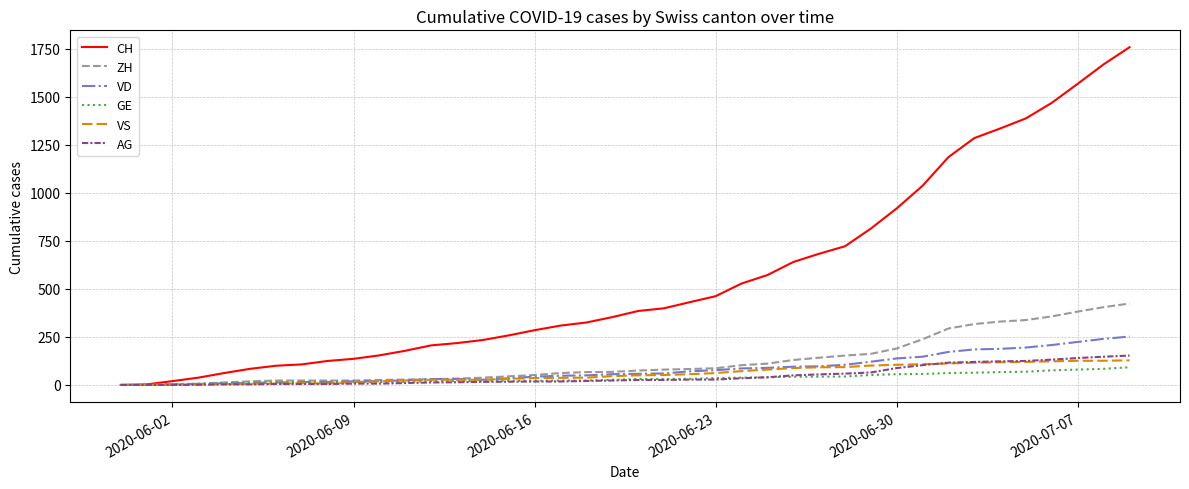

Which series has the largest total across all categories?

CH